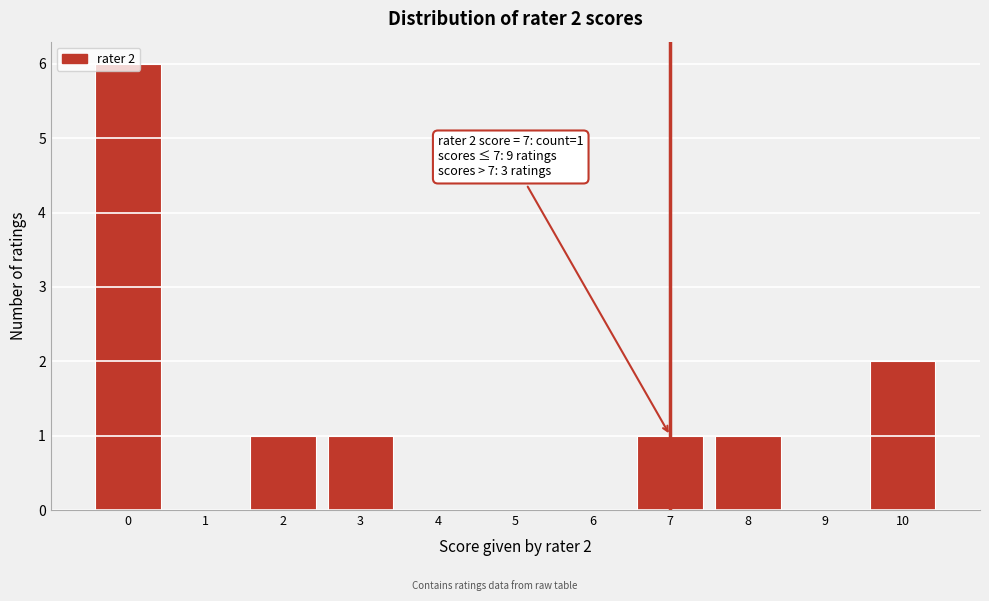

Over which range of the x-axis is the bar tallest?

-0.5 to 0.5